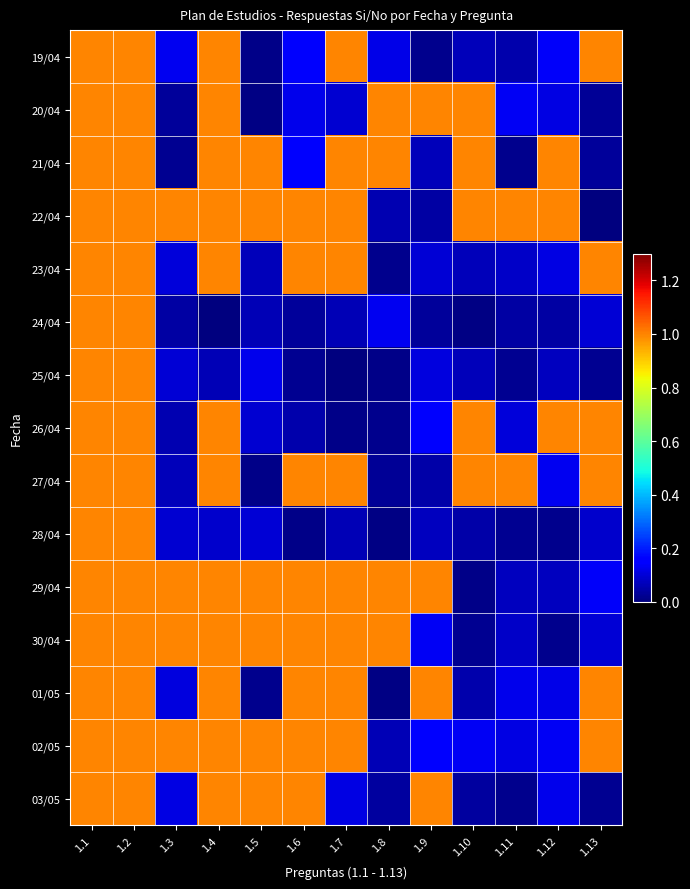

At 1.4, list the series in order from largest to smallest.

19/04, 20/04, 21/04, 22/04, 23/04, 26/04, 27/04, 29/04, 30/04, 01/05, 02/05, 03/05, 28/04, 25/04, 24/04